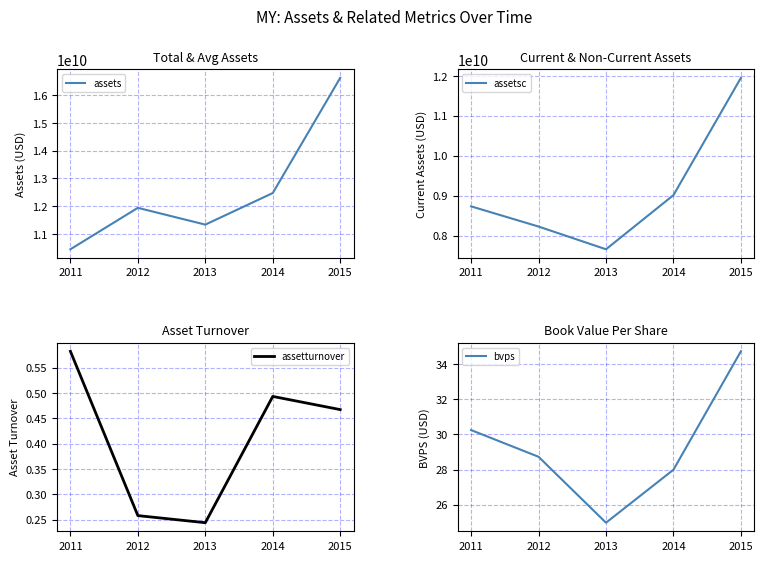

Is the value of bvps at 2012 greater than the value of assetsc at 2011?

No